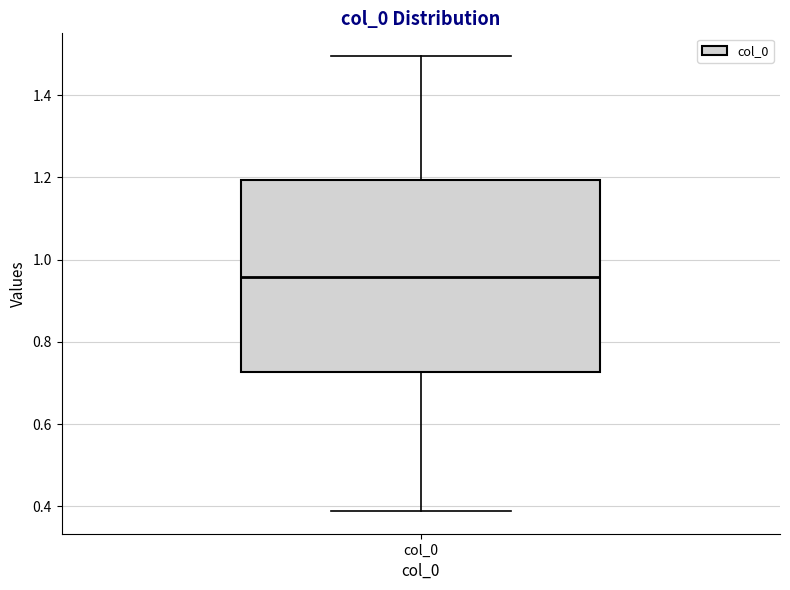

Transcribe this box plot: give where the median line is, the range the box spans, and where the two whiskers end, as read against the y-axis. The values are not printed on the chart, so give them approximately, as read against the axis.

median 0.96, box 0.72 to 1.20, whiskers 0.38 to 1.50